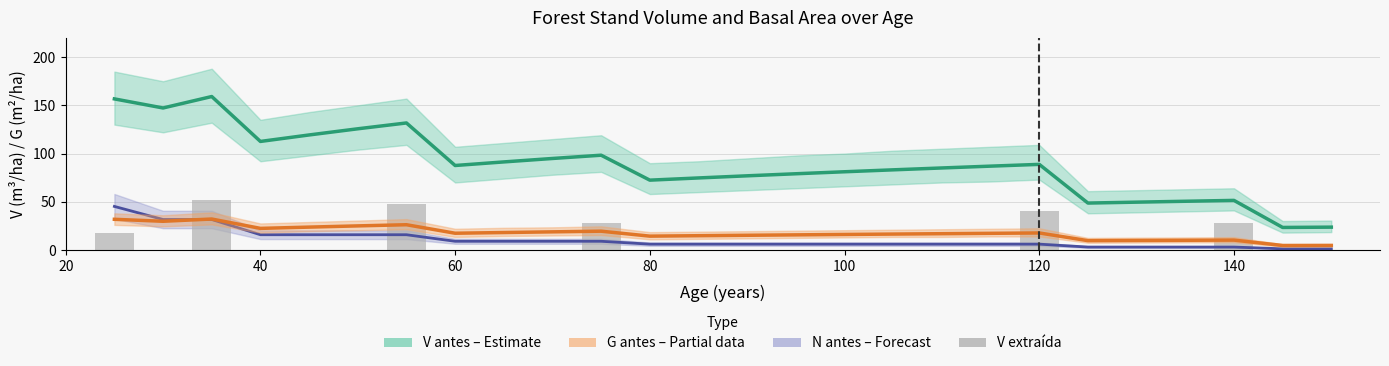

Is the value of G antes (m2/ha) at 40 greater than the value of N antes (pies/ha) at 55?

Yes